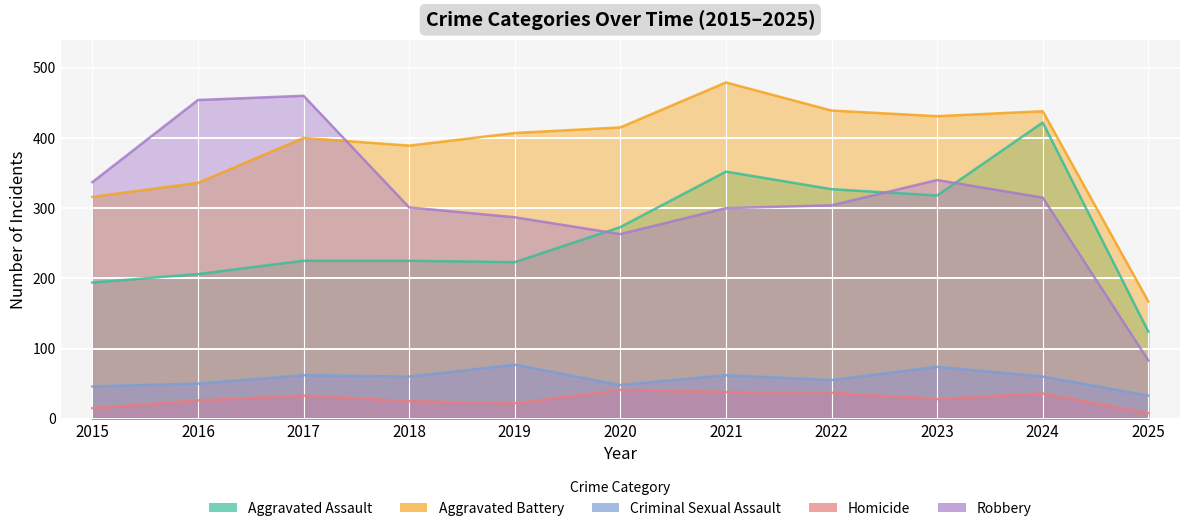

What is the difference between the Homicide values at 2023 and 2021?

10